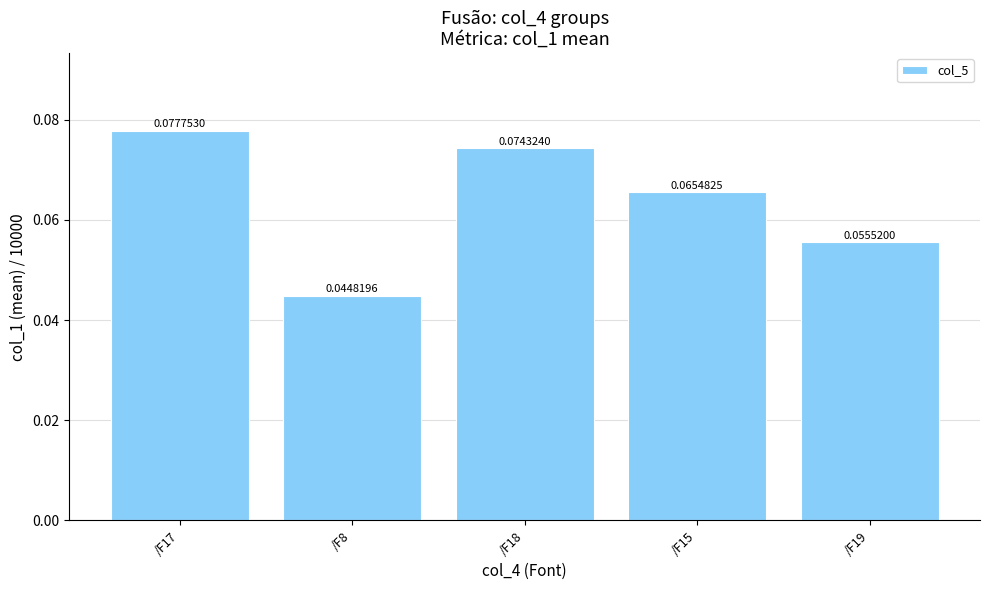

List the labels in order of value, largest first.

/F17, /F18, /F15, /F19, /F8